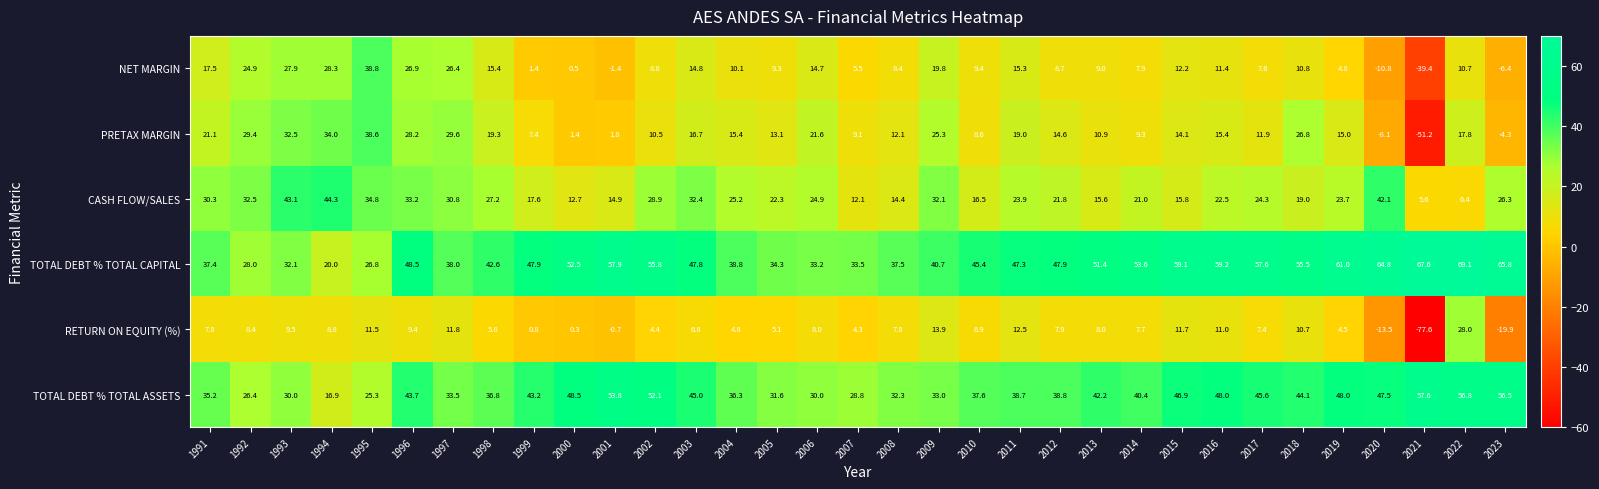

Rank the series by their maximum value, from lowest to highest.

RETURN ON EQUITY (%), PRETAX MARGIN, NET MARGIN, CASH FLOW/SALES, TOTAL DEBT % TOTAL ASSETS, TOTAL DEBT % TOTAL CAPITAL